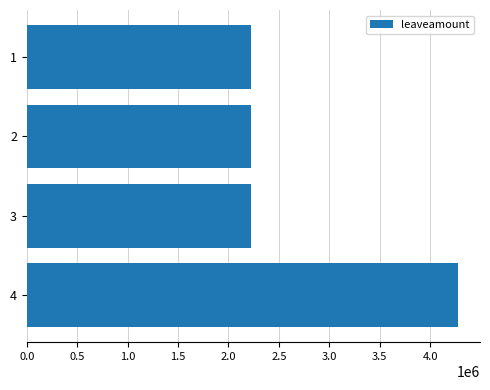

Reading top to bottom, extract all data points from this chart.

2222920	2222920	2222920	4279608